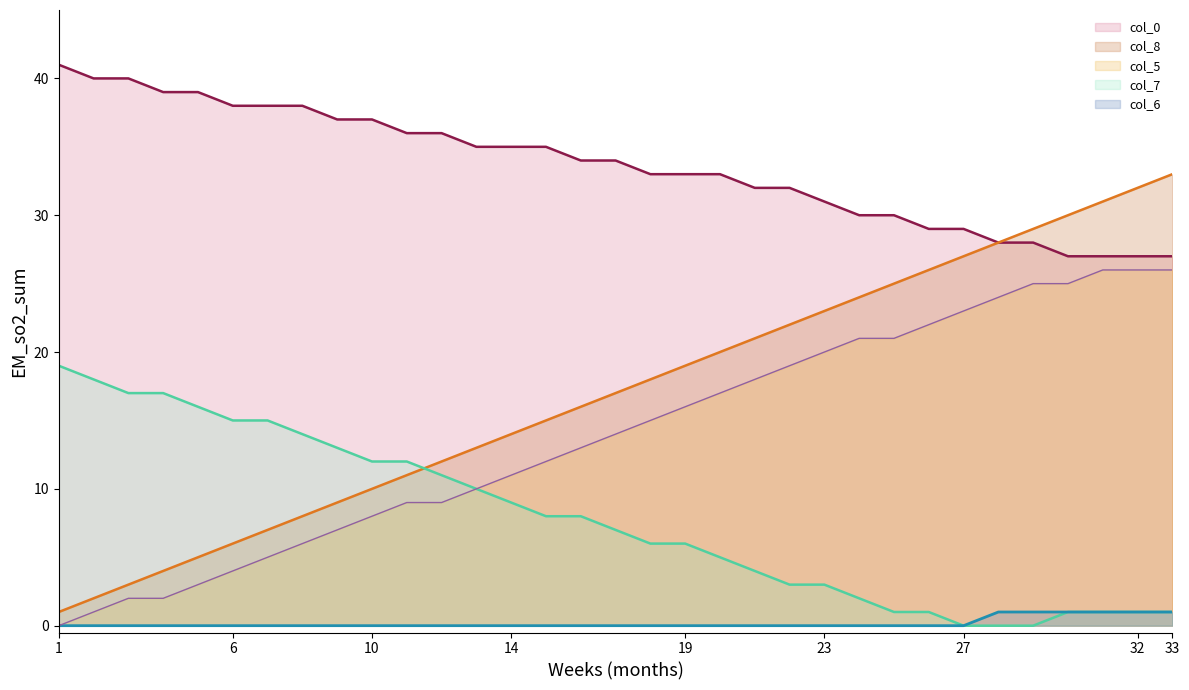

What is the greatest value displayed?

41